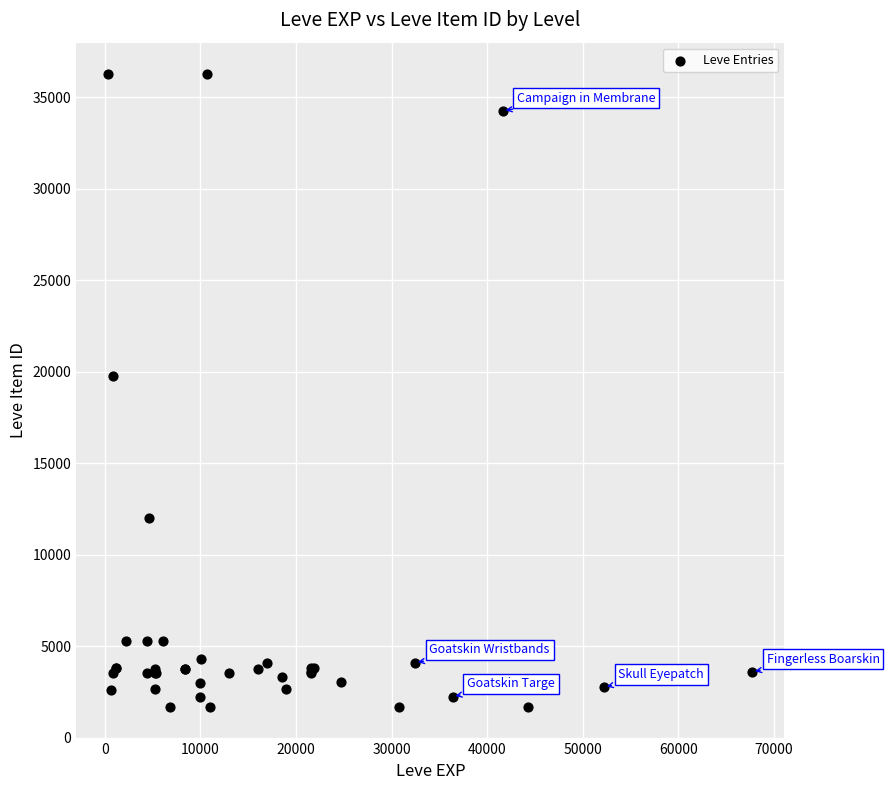

What Y value in the scatter plot is closest to 18967?

19744